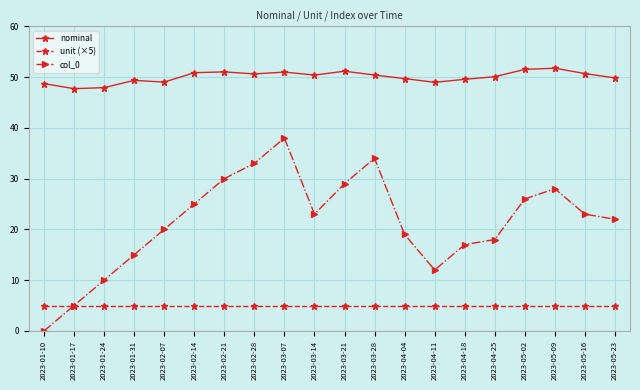

What is the label of the 6th point from the left?

2023-02-14